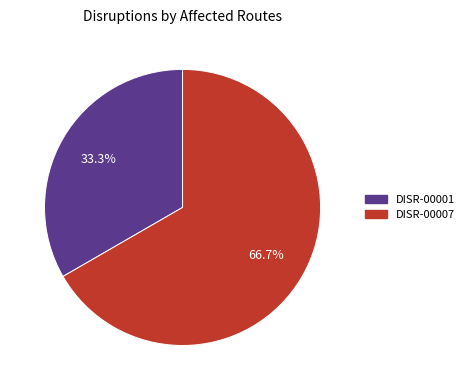

What portion of the pie excludes DISR-00001?

66.7%